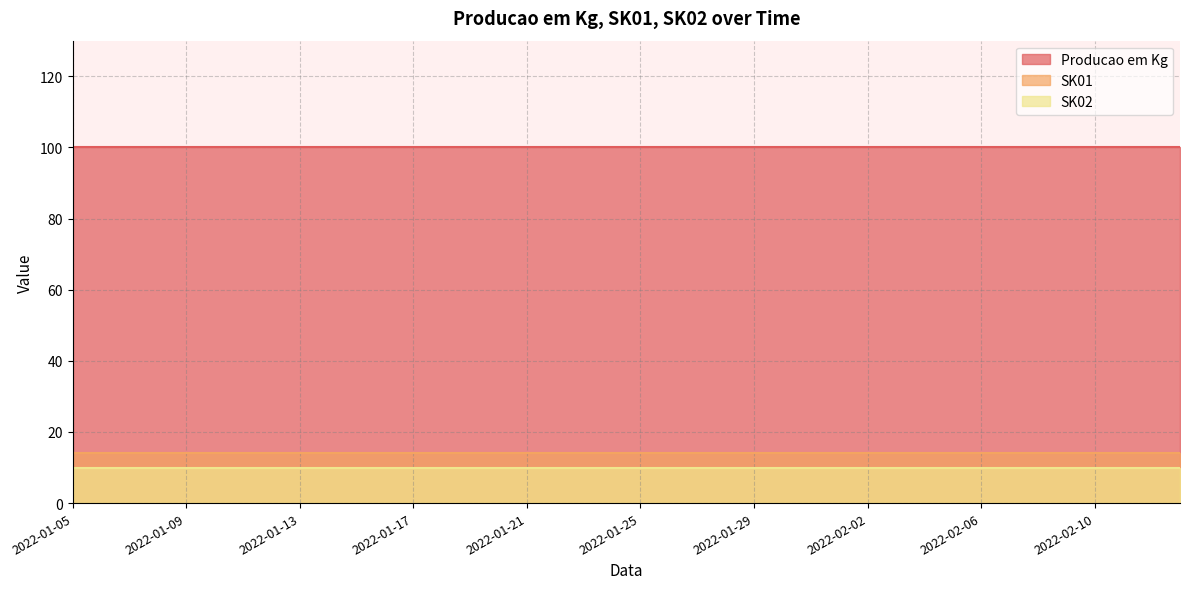

True or false: Producao em Kg and SK02 cross at least once.

False